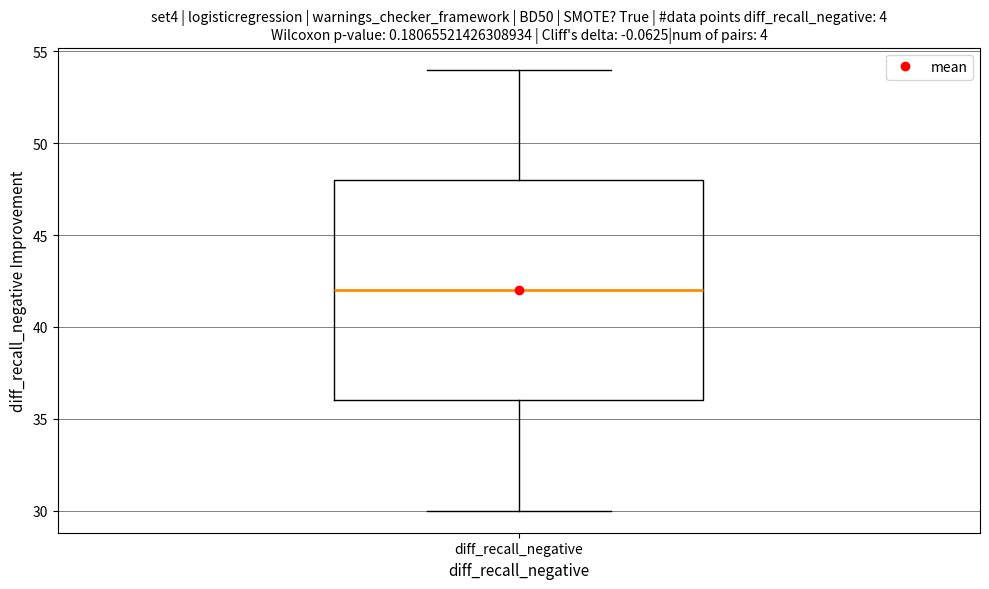

Transcribe this box plot: give where the median line is, the range the box spans, and where the two whiskers end, as read against the y-axis. The values are not printed on the chart, so give them approximately, as read against the axis.

median 42, box 36 to 48, whiskers 30 to 54